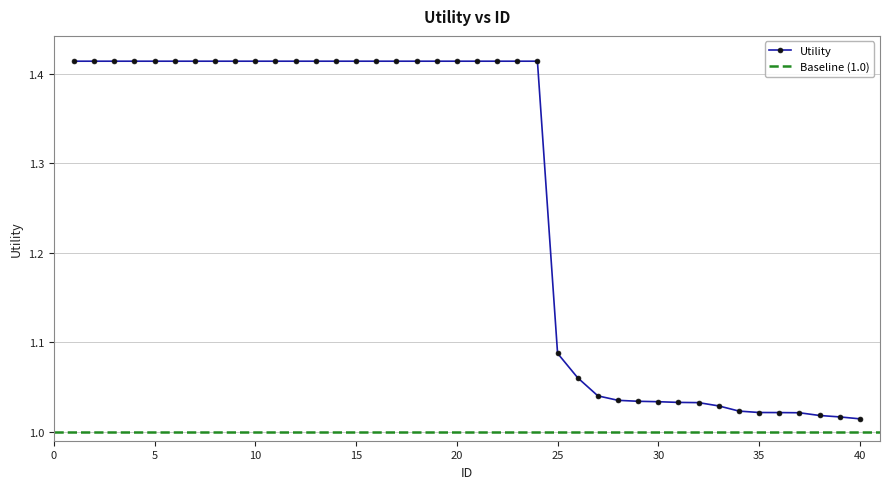

Reading right to left, list all the values displayed in this chart.

40=1.0	39=1.0	38=1.0	37=1.0	36=1.0	35=1.0	34=1.0	33=1.0	32=1.0	31=1.0	30=1.0	29=1.0	28=1.0	27=1.0	26=1.1	25=1.1	24=1.4	23=1.4	22=1.4	21=1.4	20=1.4	19=1.4	18=1.4	17=1.4	16=1.4	15=1.4	14=1.4	13=1.4	12=1.4	11=1.4	10=1.4	9=1.4	8=1.4	7=1.4	6=1.4	5=1.4	4=1.4	3=1.4	2=1.4	1=1.4